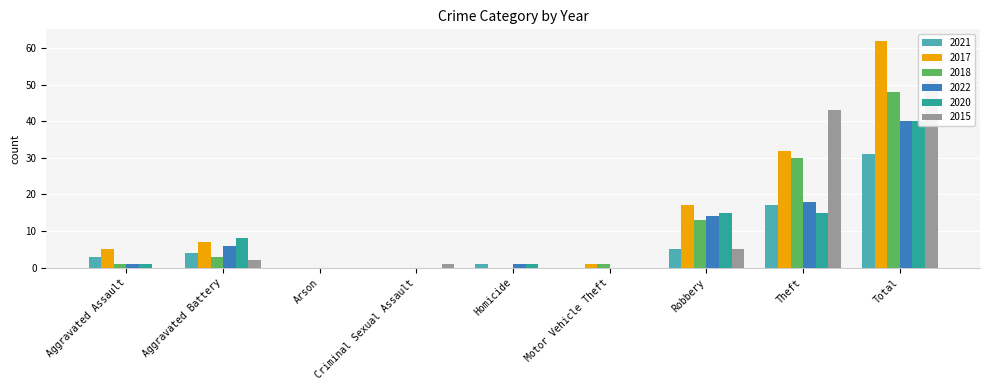

What is the difference between the maximum and minimum values in the 2017 series?

62